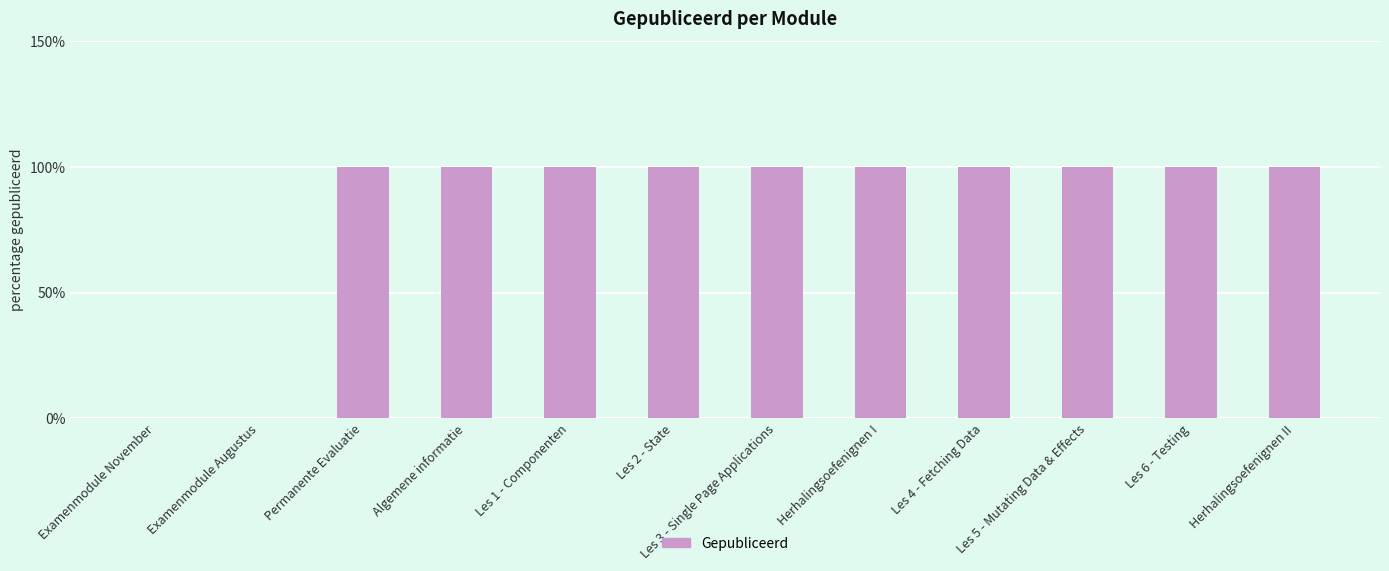

Does the chart contain stacked bars?

No